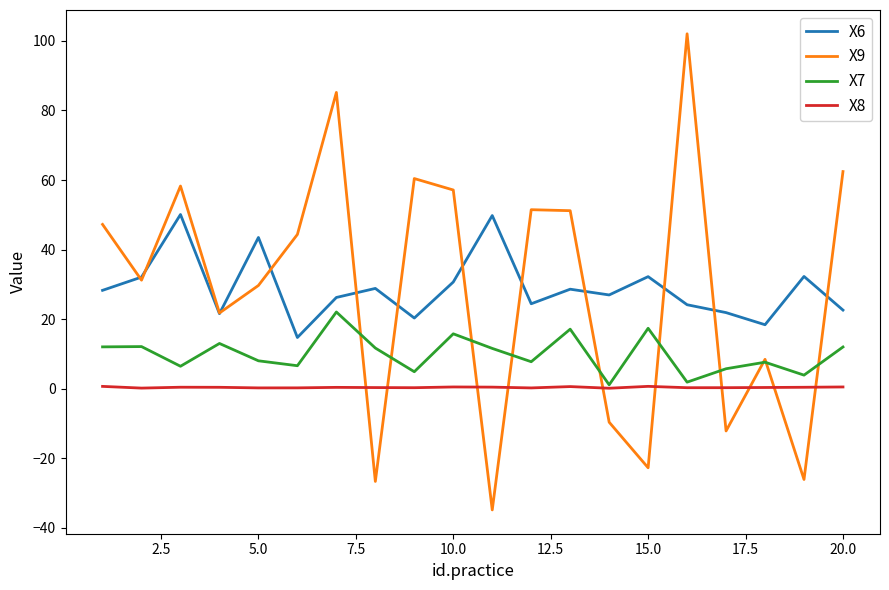

What is the highest value of the X9 series?

102.0